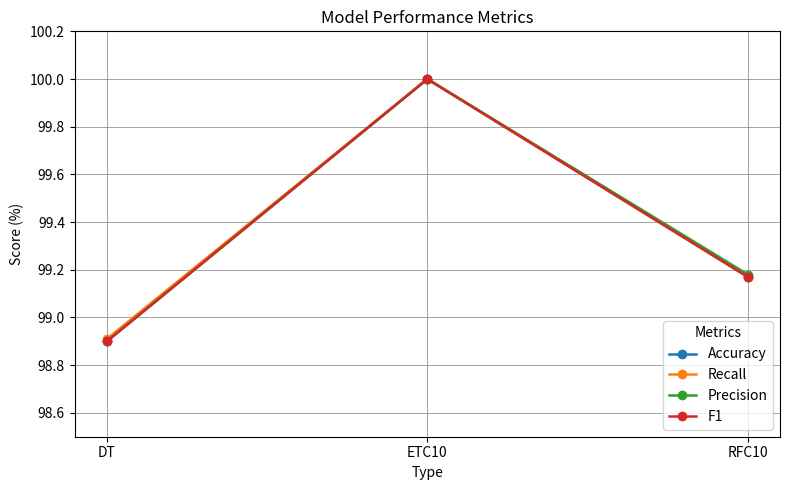

The value of Recall at RFC10 is 99.2. True or false?

True